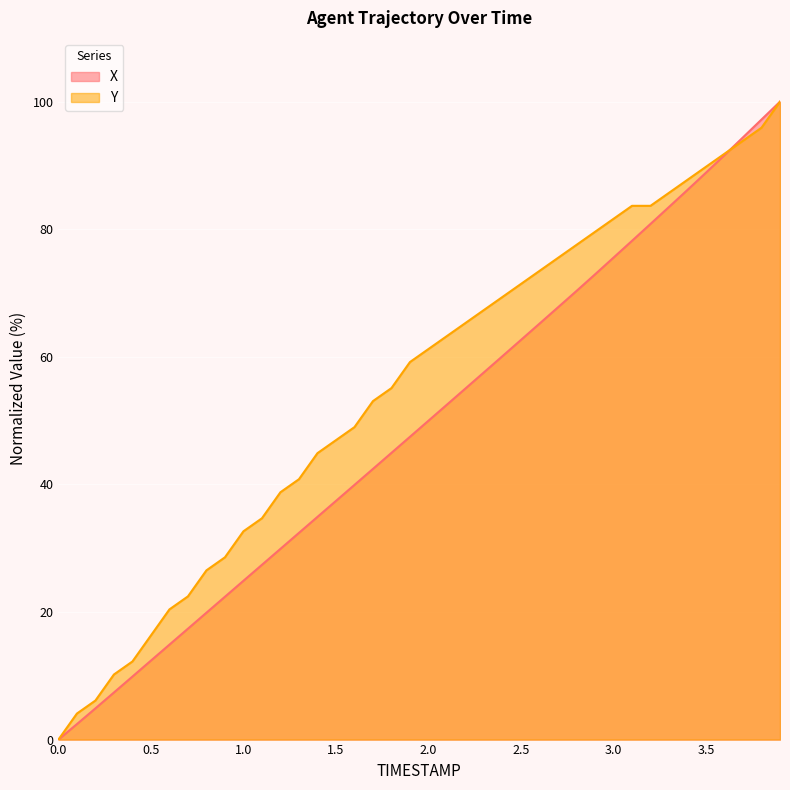

How many distinct data groups are displayed?

2